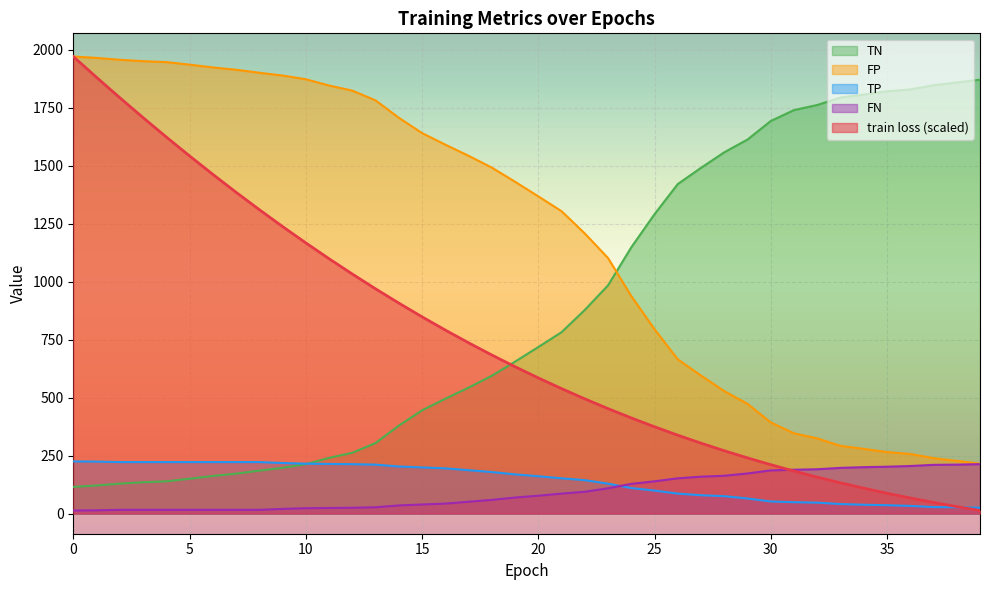

What is the difference between the second highest and second lowest values in the TP series?

197.0